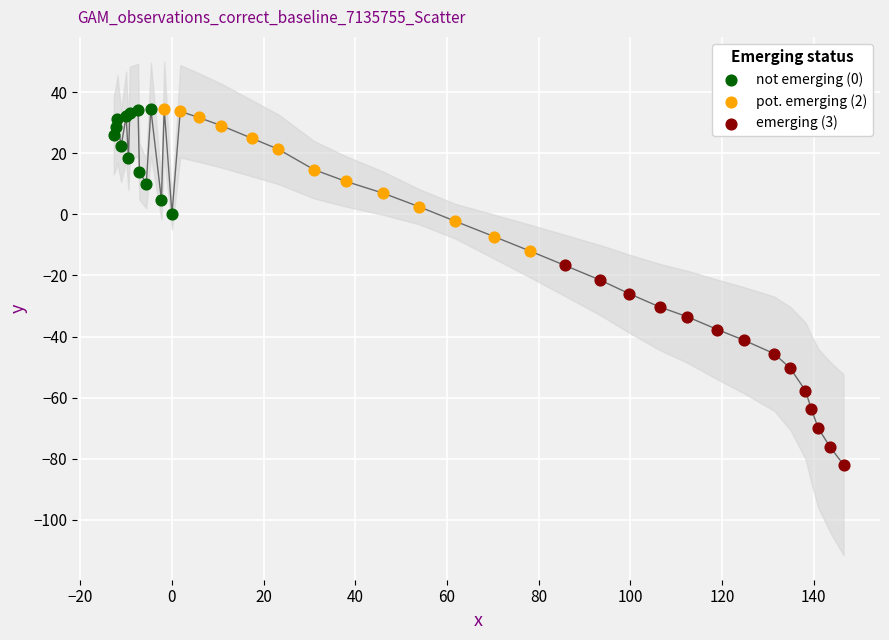

Which series reaches the minimum Y coordinate?

emerging (3)